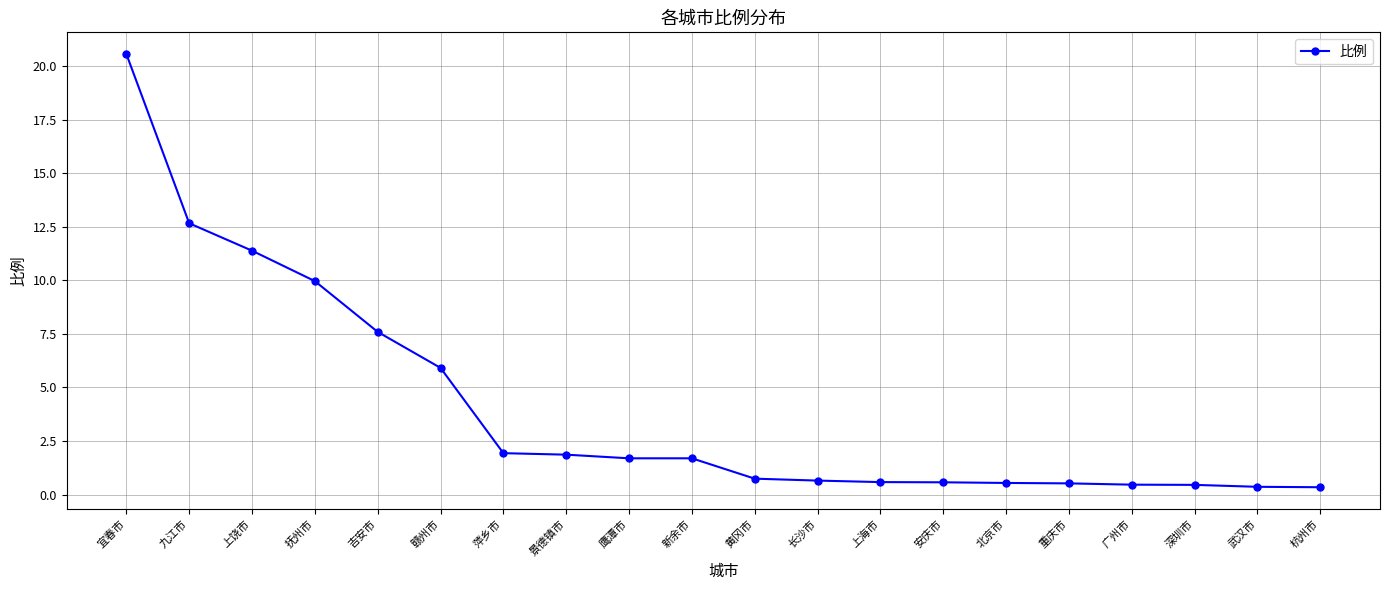

Is it true that the value at 九江市 is 4.4?

False